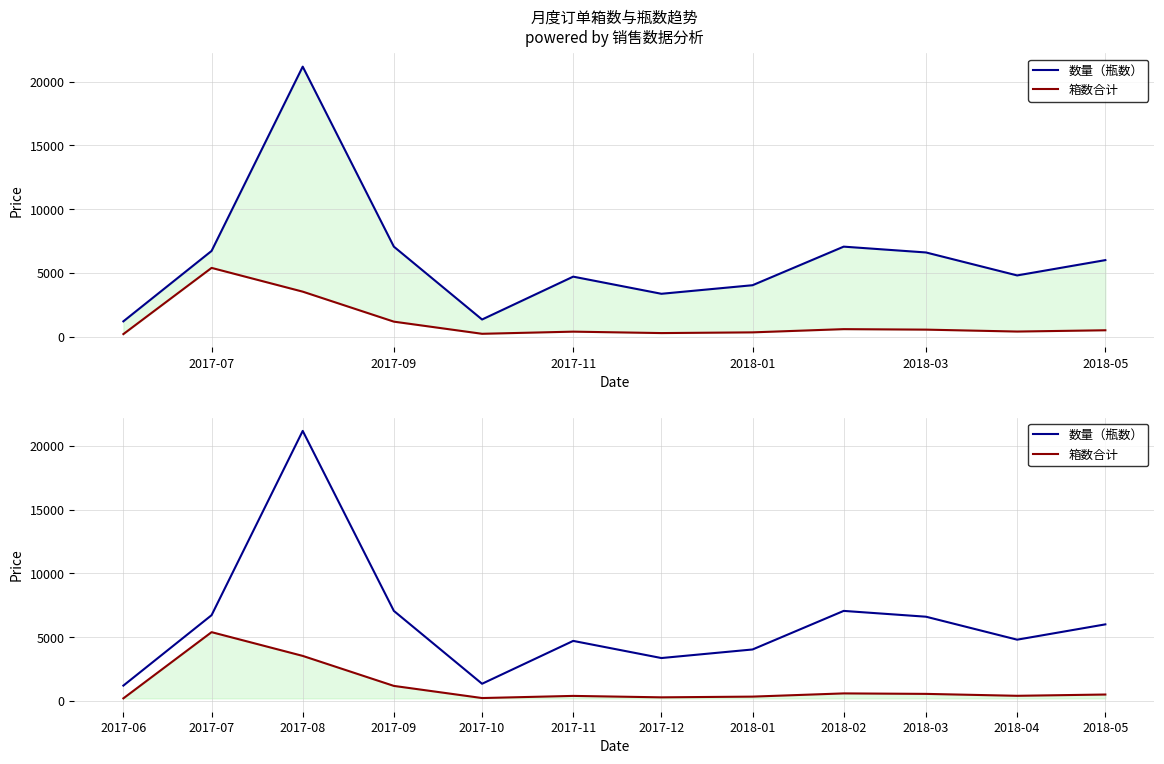

True or false: 箱数合计 and 数量（瓶数） cross at least once.

False